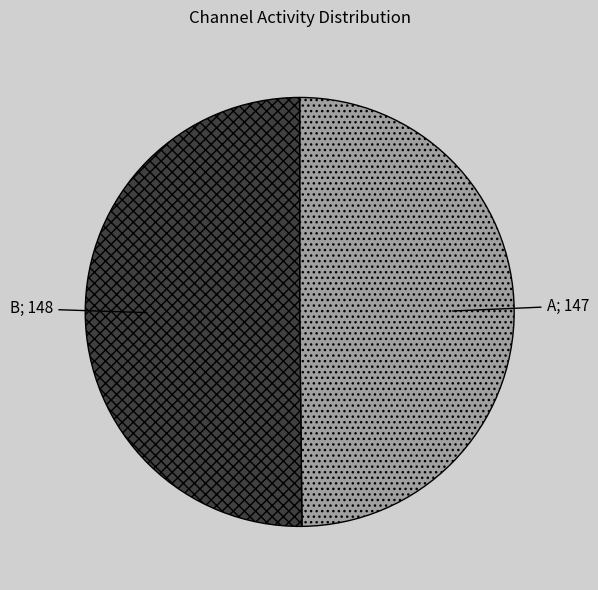

Count the number of slices in the pie.

2